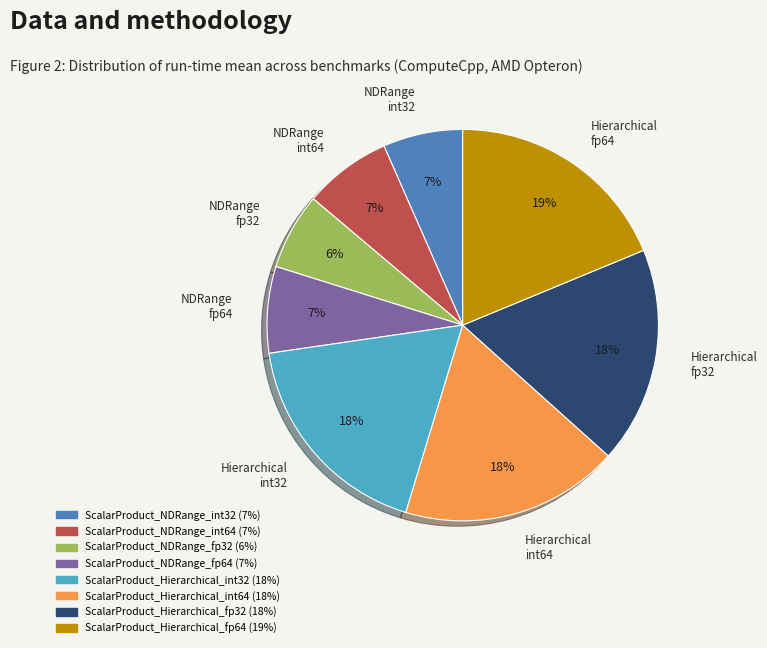

What is the largest slice in the pie chart?

Hierarchical fp64